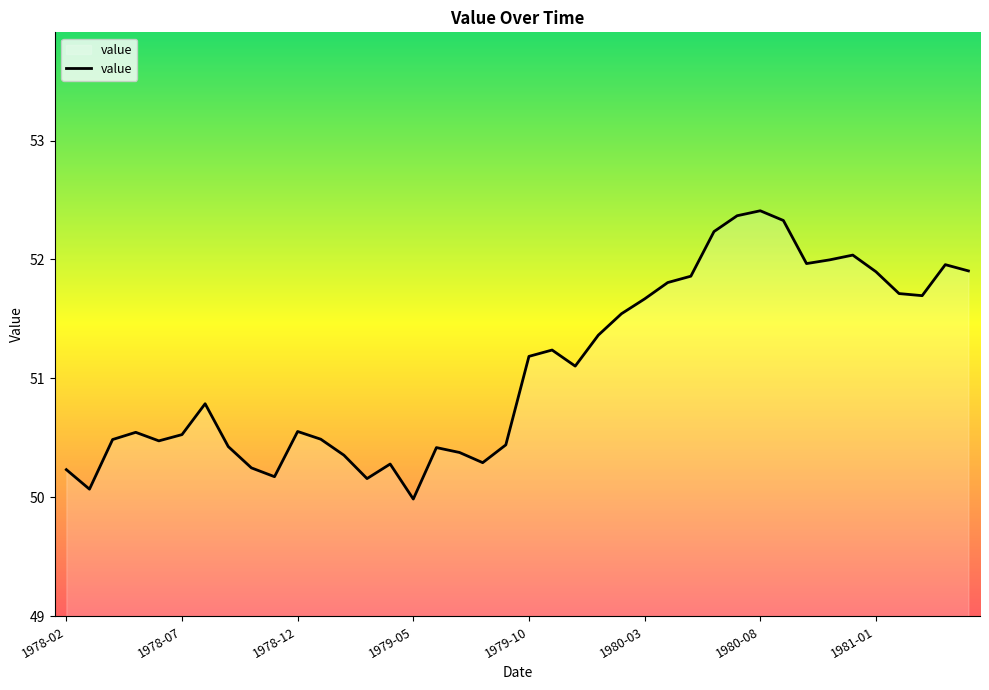

What is the difference between the maximum and minimum values?

2.4